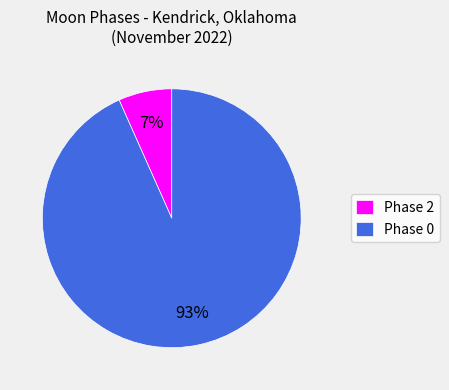

Which slice represents more than half of the pie?

Phase 0